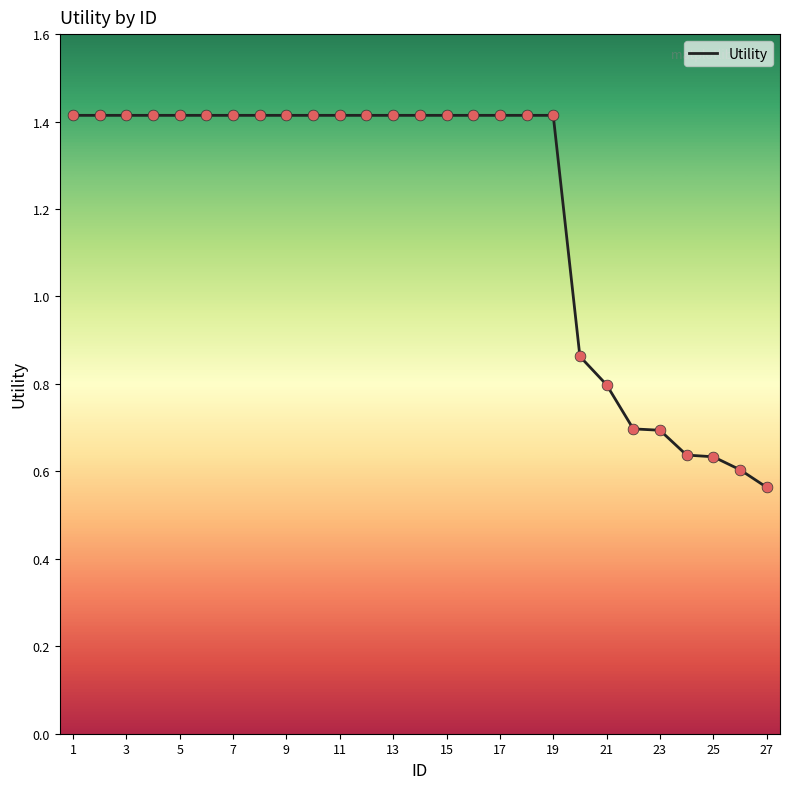

What is the maximum value shown in the chart?

1.4